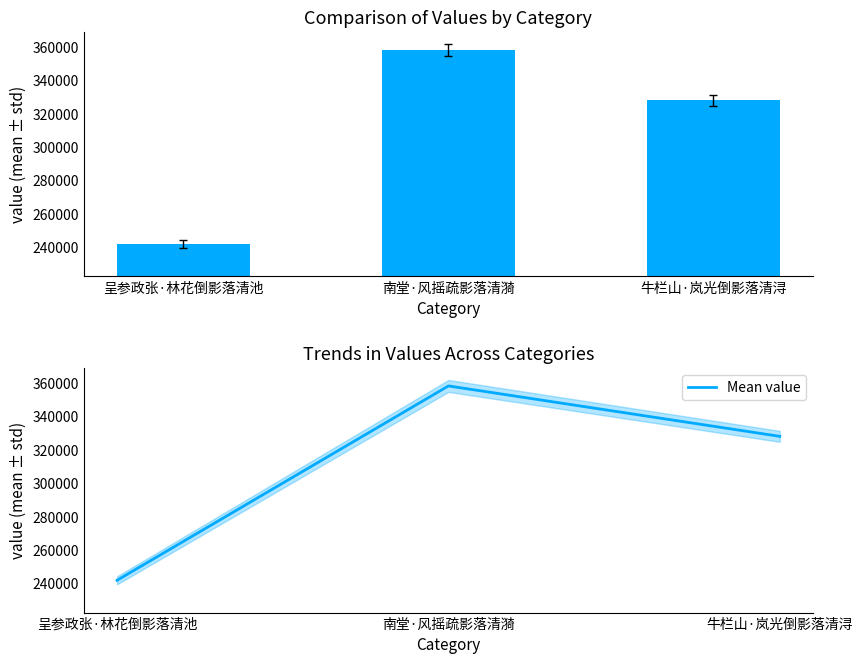

At how many categories does at least one series exceed 317763?

2